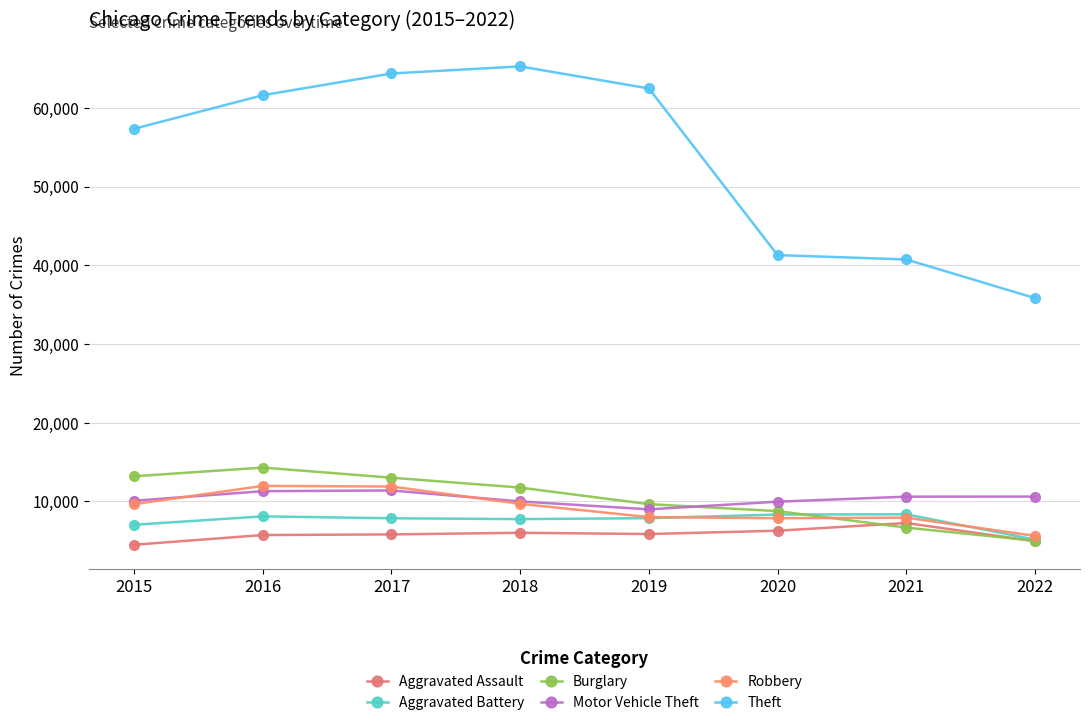

How many interior local valleys does the Aggravated Battery series have?

1